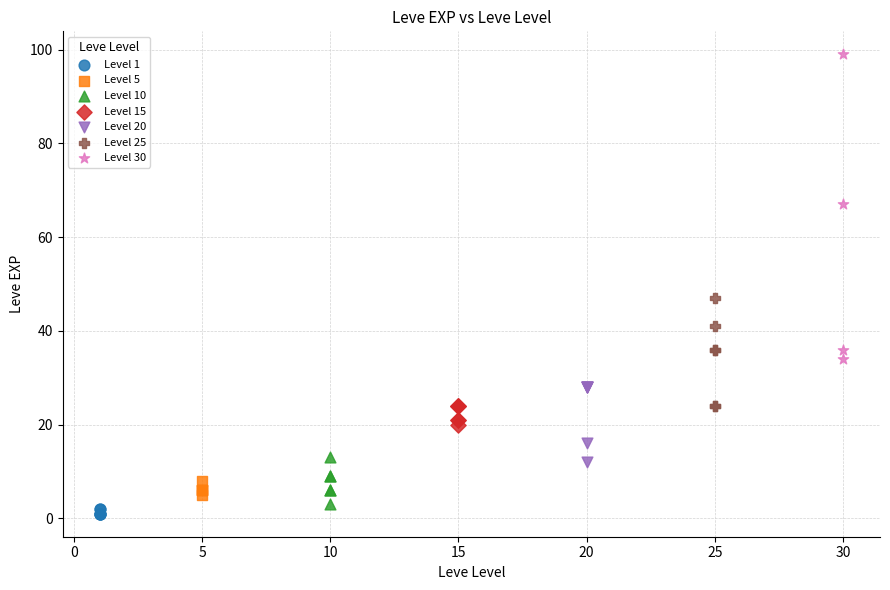

Which series has the largest Y range (max minus min)?

Level 30